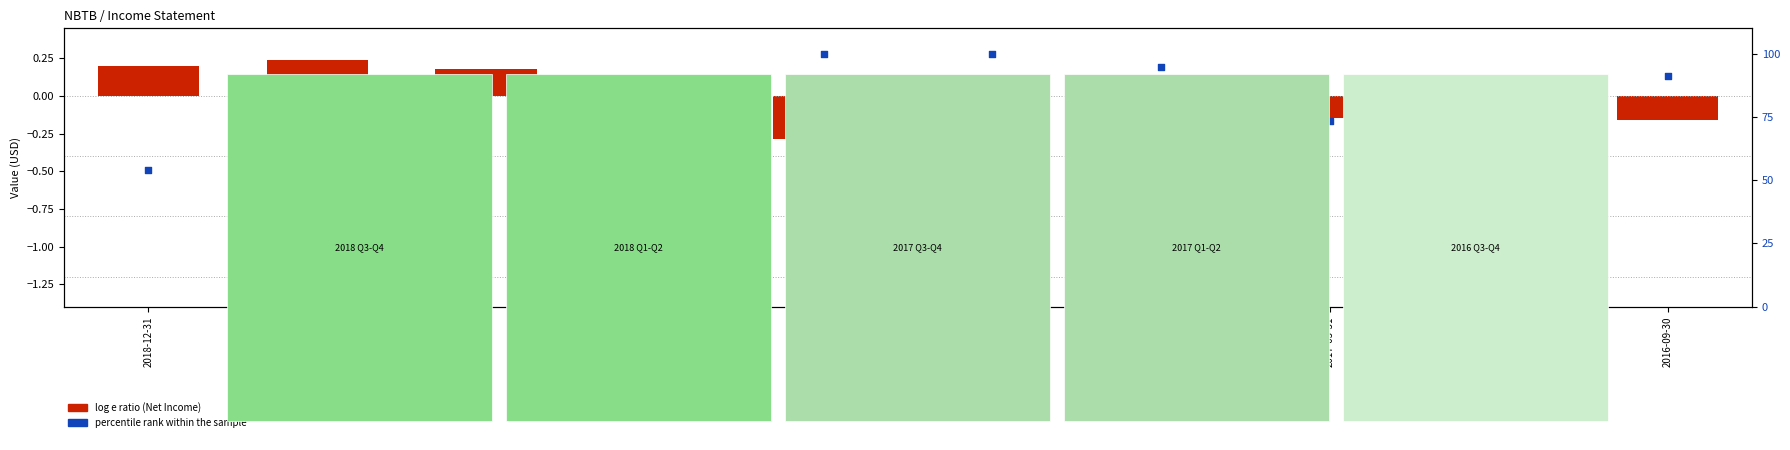

Which has a higher value, 2017-03-31 or 2016-09-30?

2016-09-30